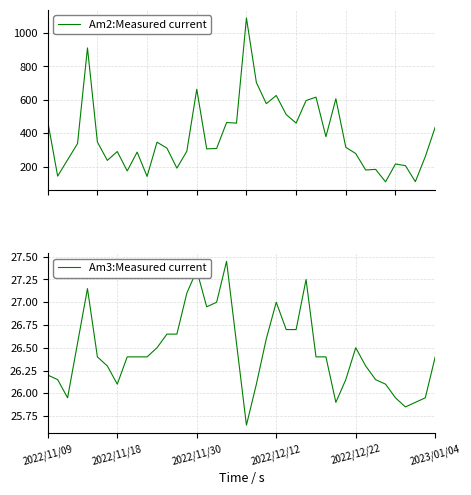

Is this an area chart (filled region under the line)?

No